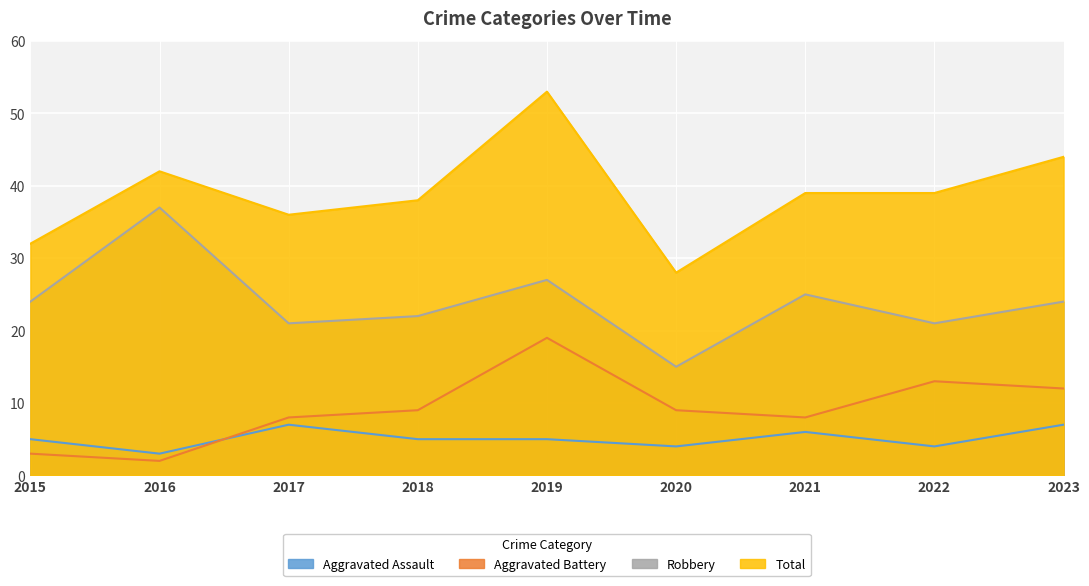

What are all the series names shown in the legend?

Aggravated Assault, Aggravated Battery, Robbery, Total